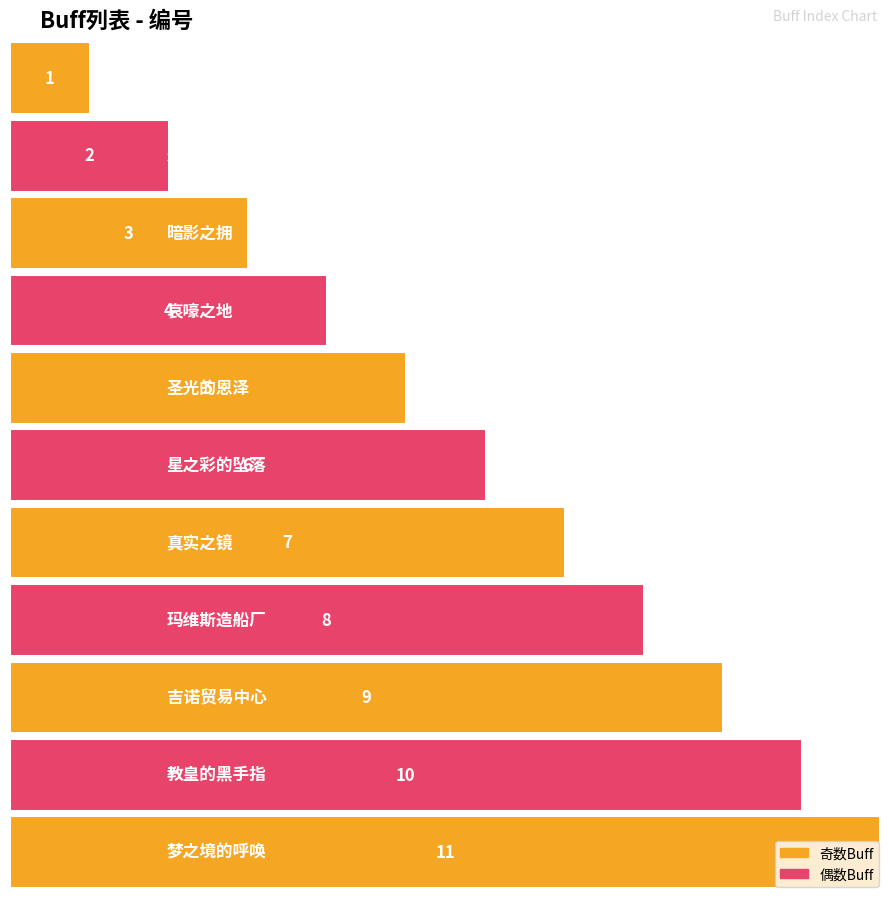

What is the sum of the values at 退行者的药剂 and 玛维斯造船厂?

10